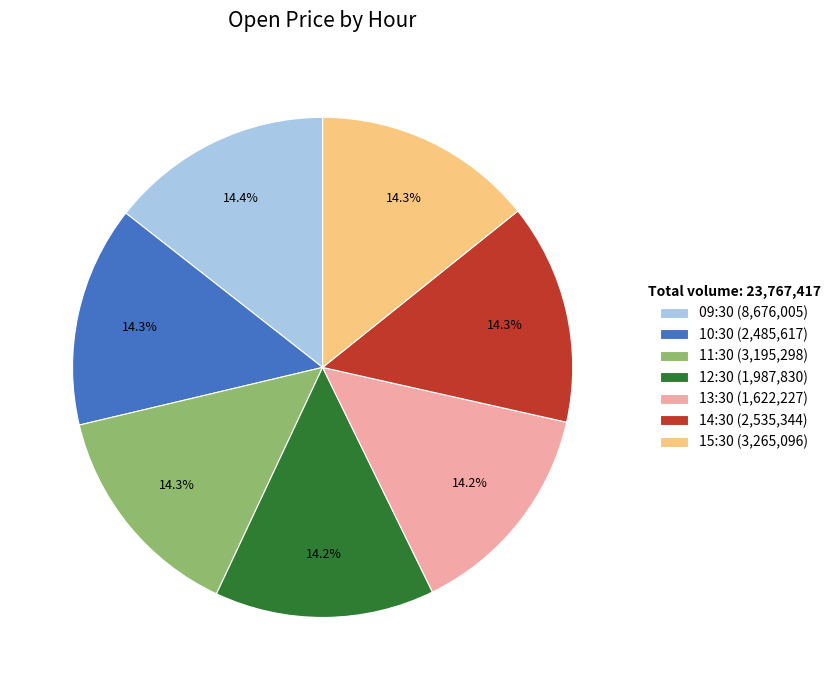

Does any single category account for the majority?

No